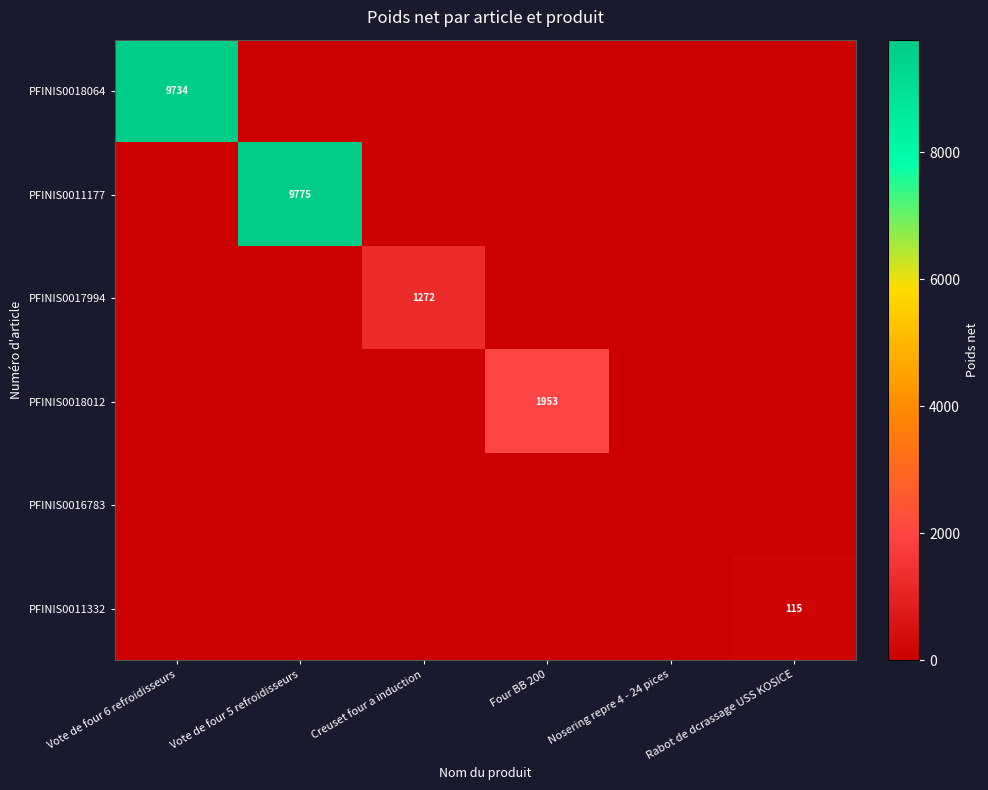

True or false: PFINIS0018064 has a value of 15409 at Vote de four 6 refroidisseurs.

False